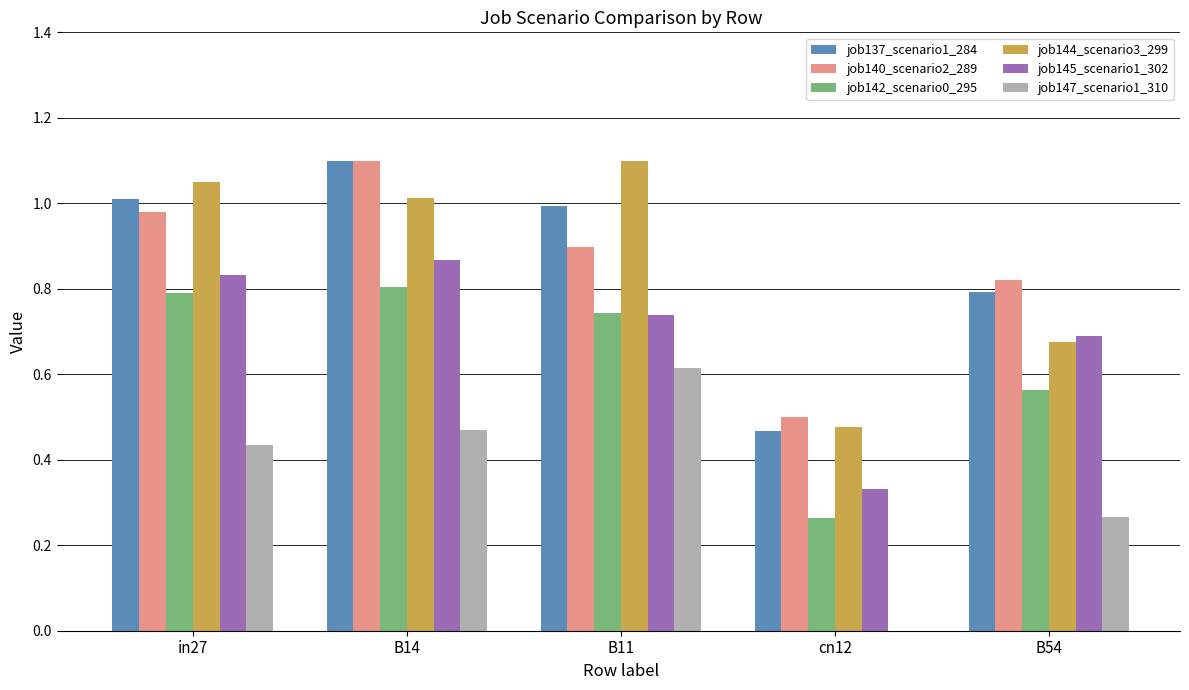

Count the number of categories in the chart.

5